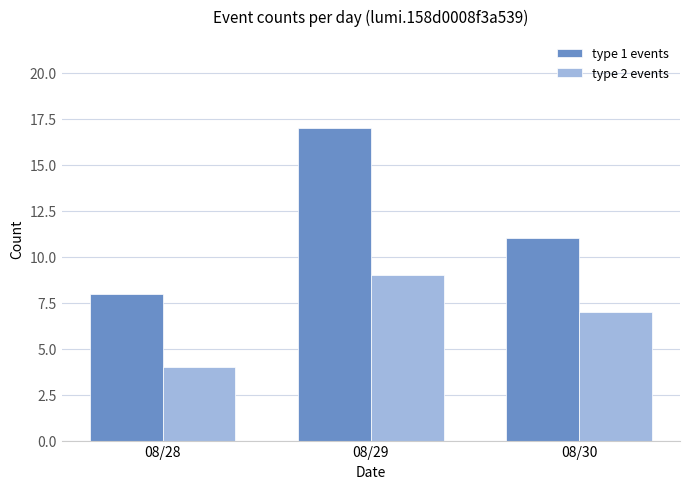

How many groups of bars are there?

3